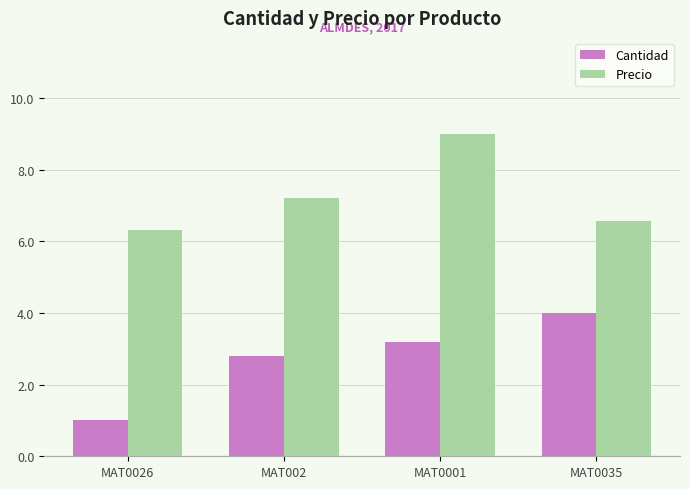

Which series has the widest spread of values?

Cantidad